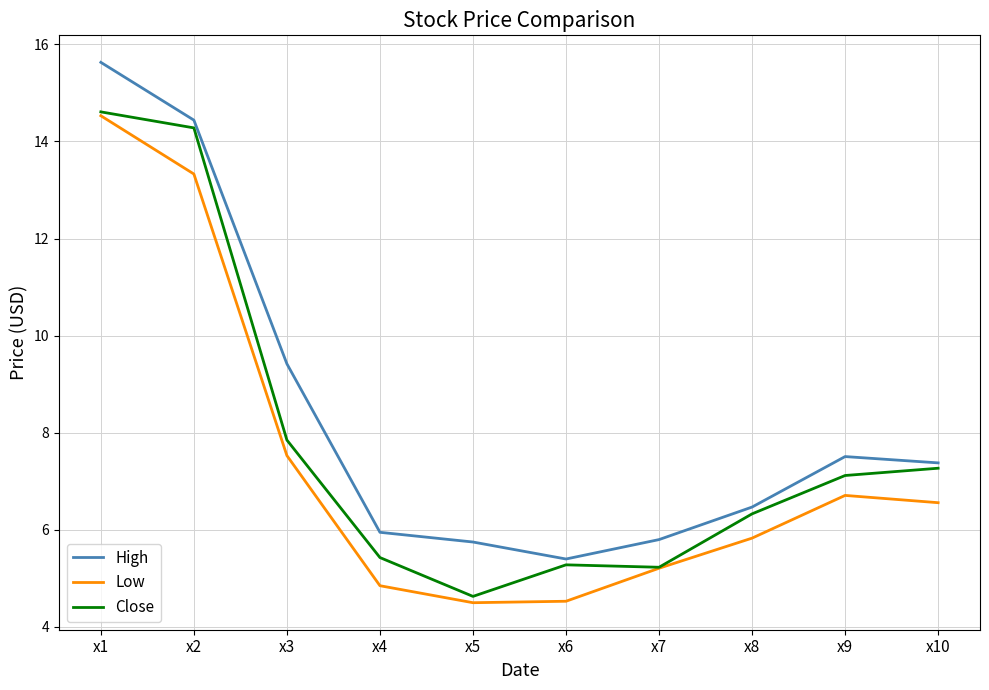

Reading left to right, list all the values displayed in this chart.

High: x1=15.6	x2=14.4	x3=9.4	x4=5.9	x5=5.8	x6=5.4	x7=5.8	x8=6.5	x9=7.5	x10=7.4
Low: x1=14.5	x2=13.3	x3=7.5	x4=4.8	x5=4.5	x6=4.5	x7=5.2	x8=5.8	x9=6.7	x10=6.6
Close: x1=14.6	x2=14.3	x3=7.8	x4=5.4	x5=4.6	x6=5.3	x7=5.2	x8=6.3	x9=7.1	x10=7.3